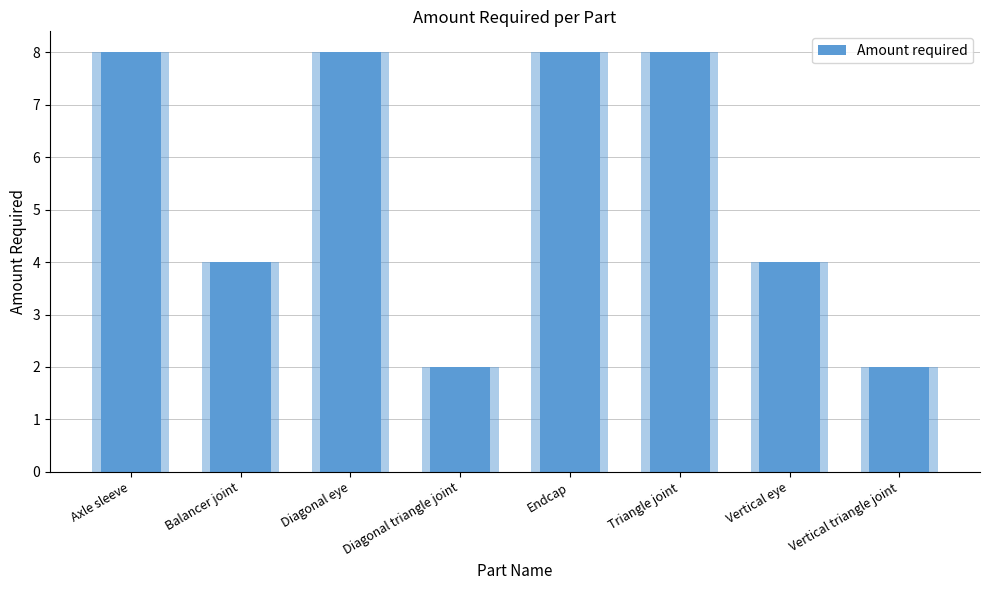

Reading left to right, what are all the values shown in this chart?

Axle sleeve=8	Balancer joint=4	Diagonal eye=8	Diagonal triangle joint=2	Endcap=8	Triangle joint=8	Vertical eye=4	Vertical triangle joint=2